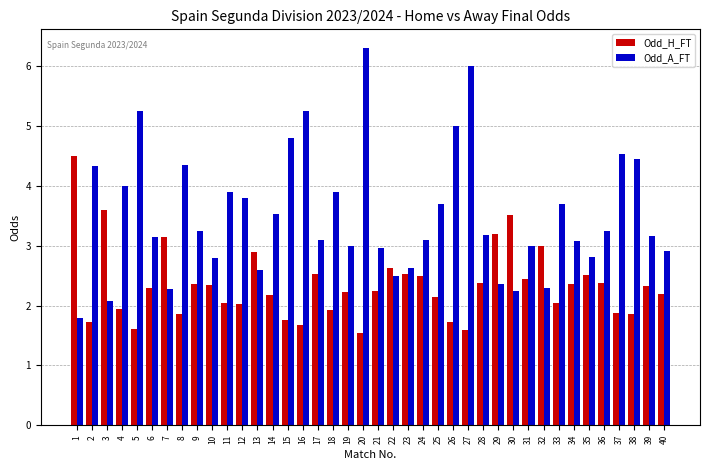

Which series has the largest range (max minus min)?

Odd_A_FT